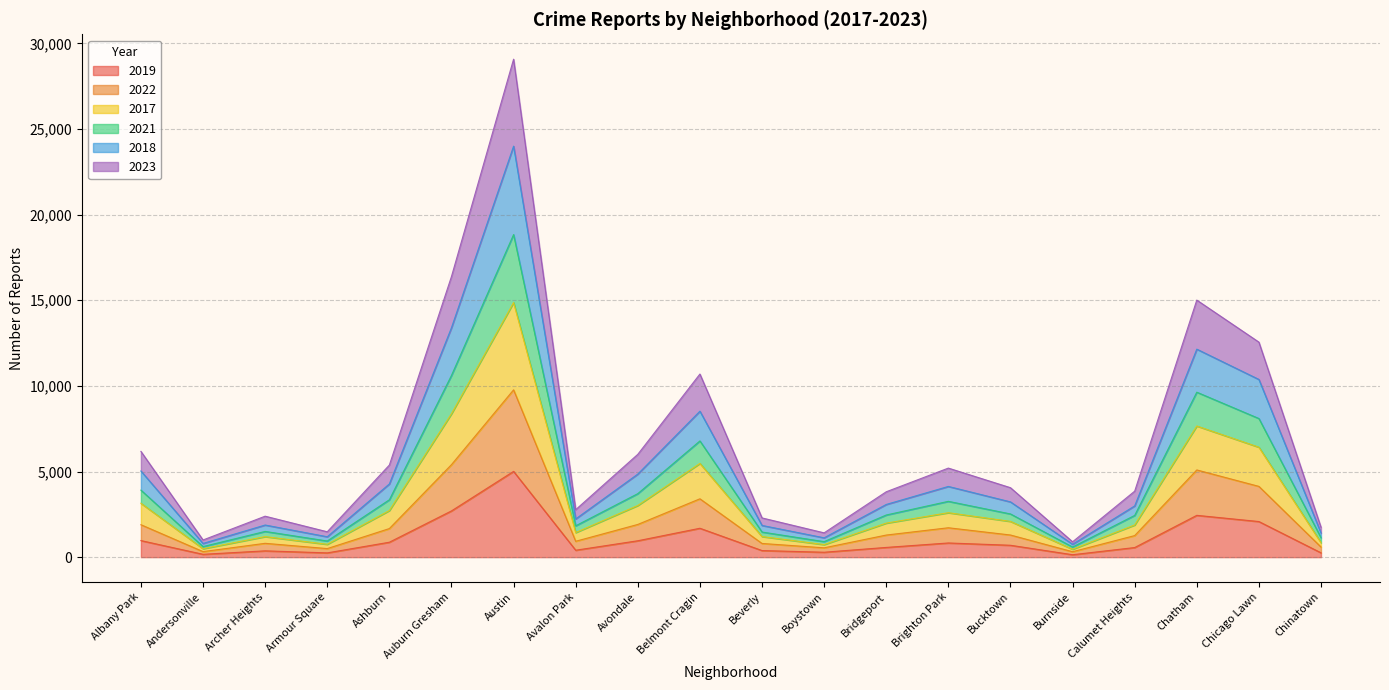

How many interior local valleys does the 2017 series have?

5